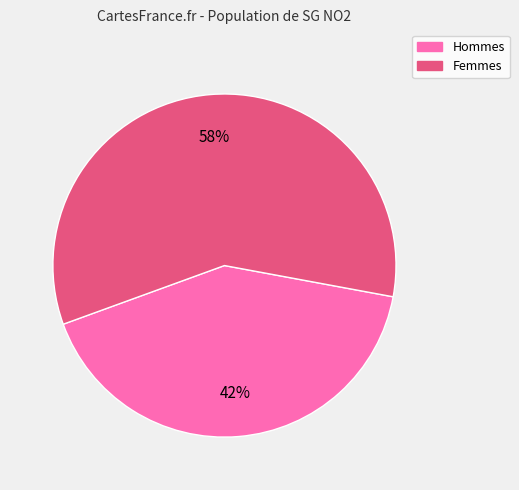

To the nearest percent, what is the average slice percentage?

50%